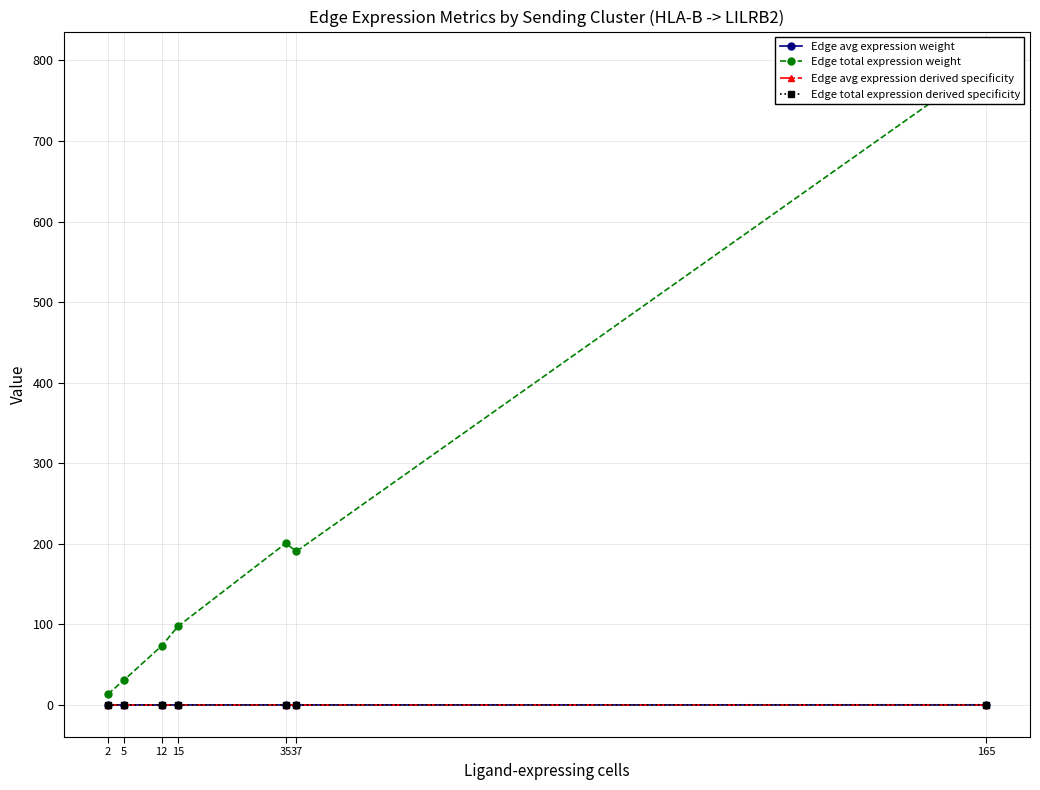

The Edge total expression derived specificity series shows 0.0 at 2. True or false?

True